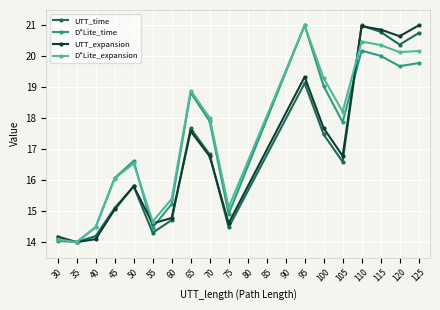

Is the value of D*Lite_expansion at 45 greater than the value of UTT_time at 70?

No